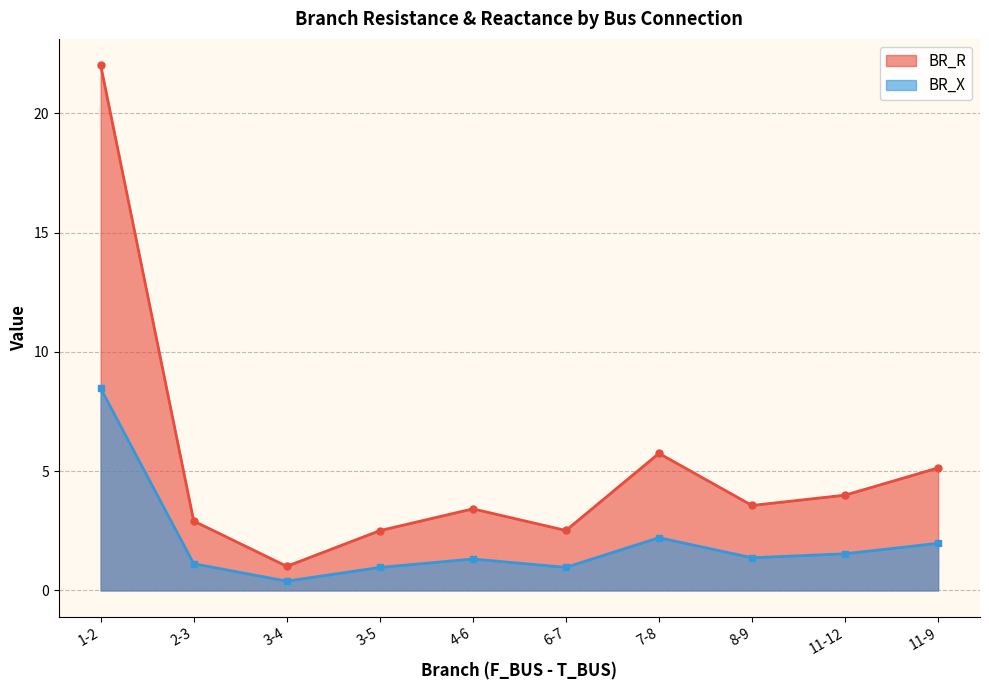

How many lines are shown in the chart?

2